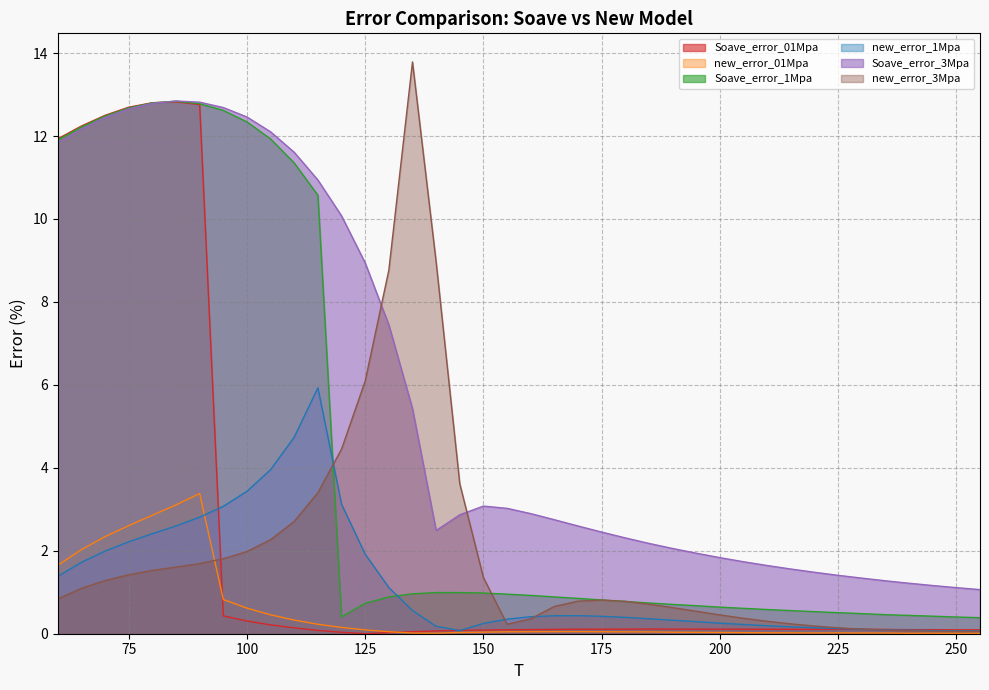

Which series has the widest spread of values?

new_error_3Mpa